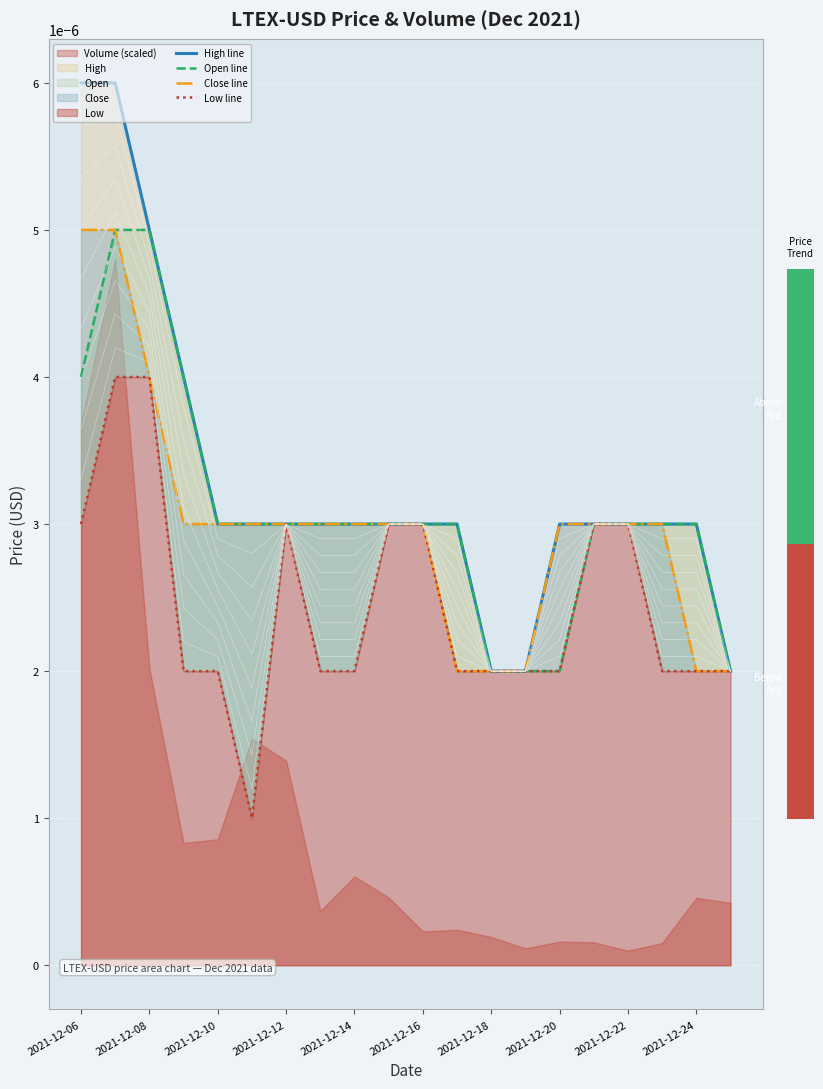

The value of Low line at 2021-12-16 is 0.0. True or false?

False